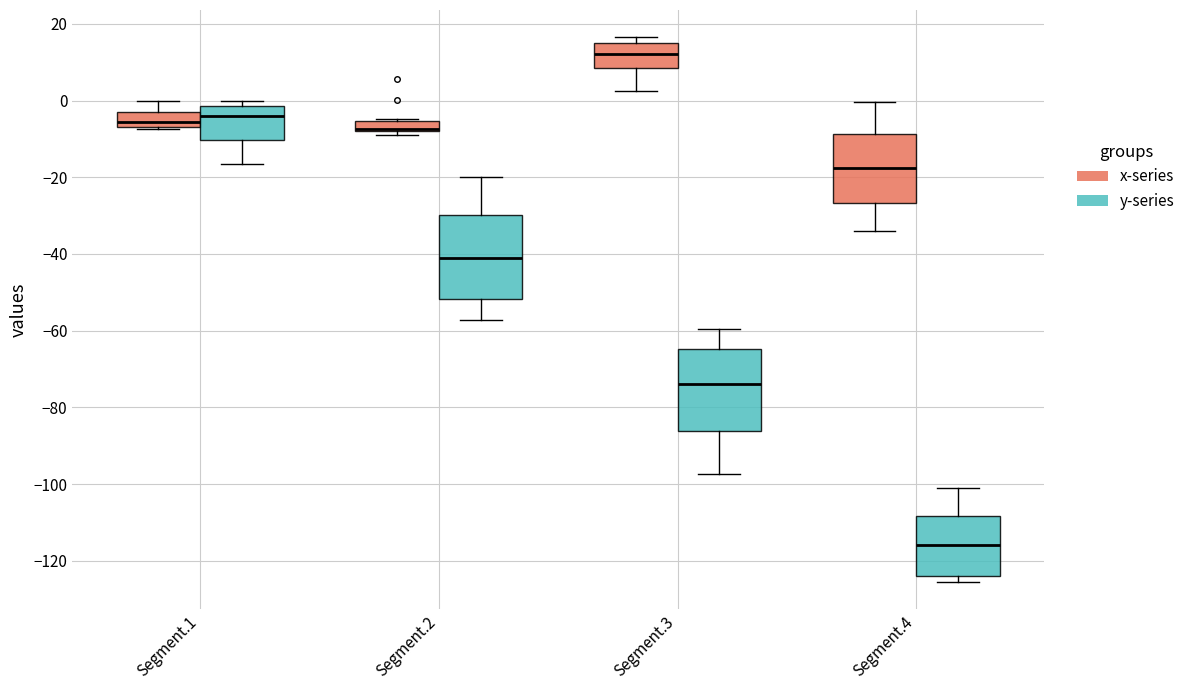

Where is the lower edge of the box for Segment.3 (y-series) on the y-axis? The values are not printed on the chart, so give them approximately, as read against the axis.

-86